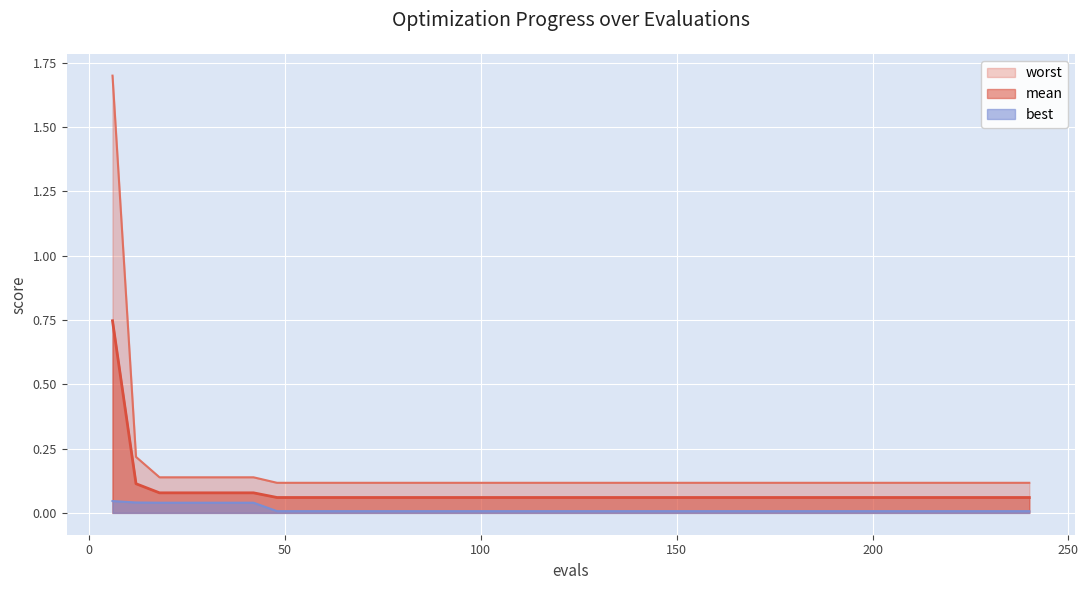

Is the value of worst at 150 greater than the value of mean at 156?

Yes